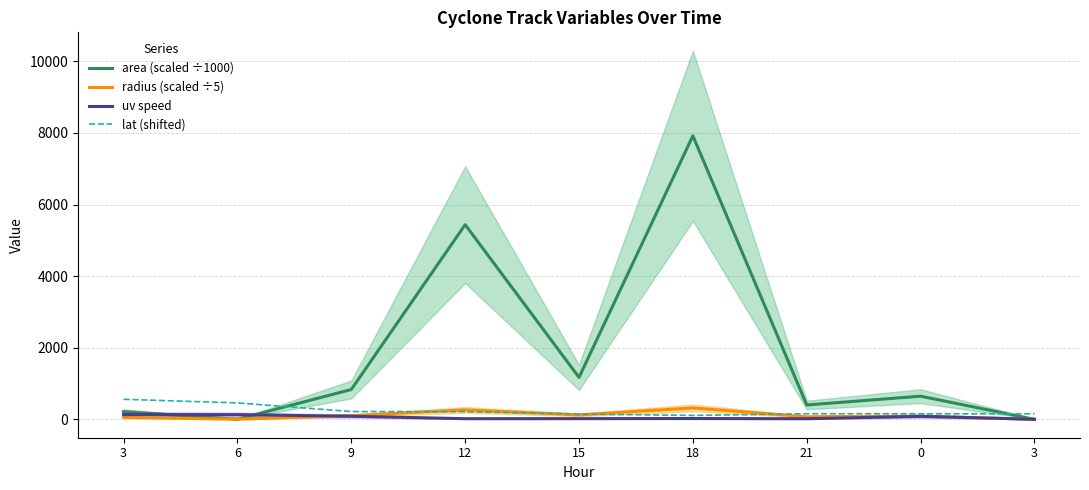

What is the average value of the area (scaled ÷1000) series?

1846.9